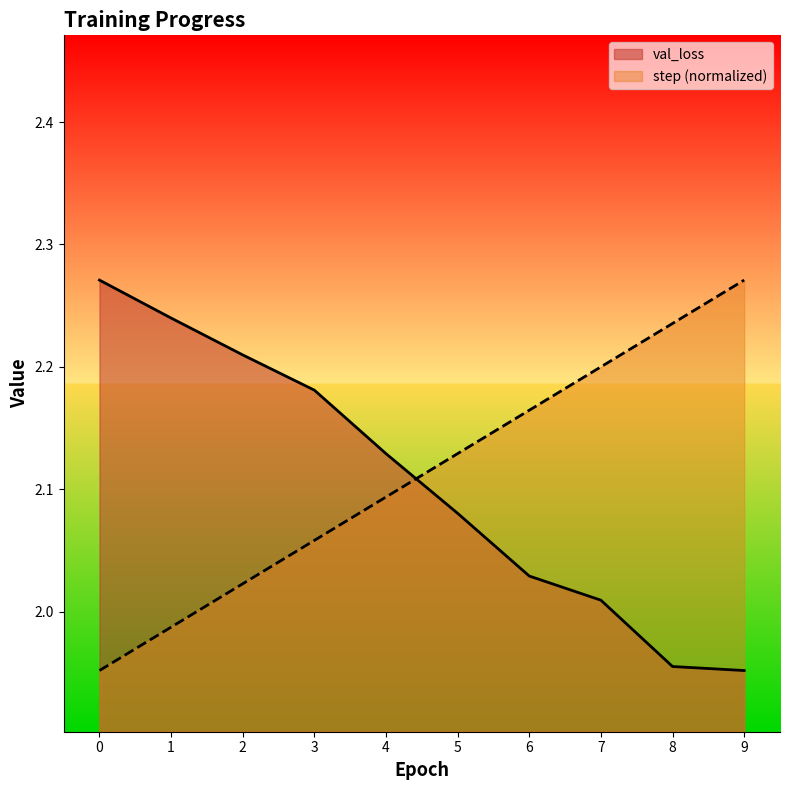

Is it true that val_loss equals 2.2 at 3?

True